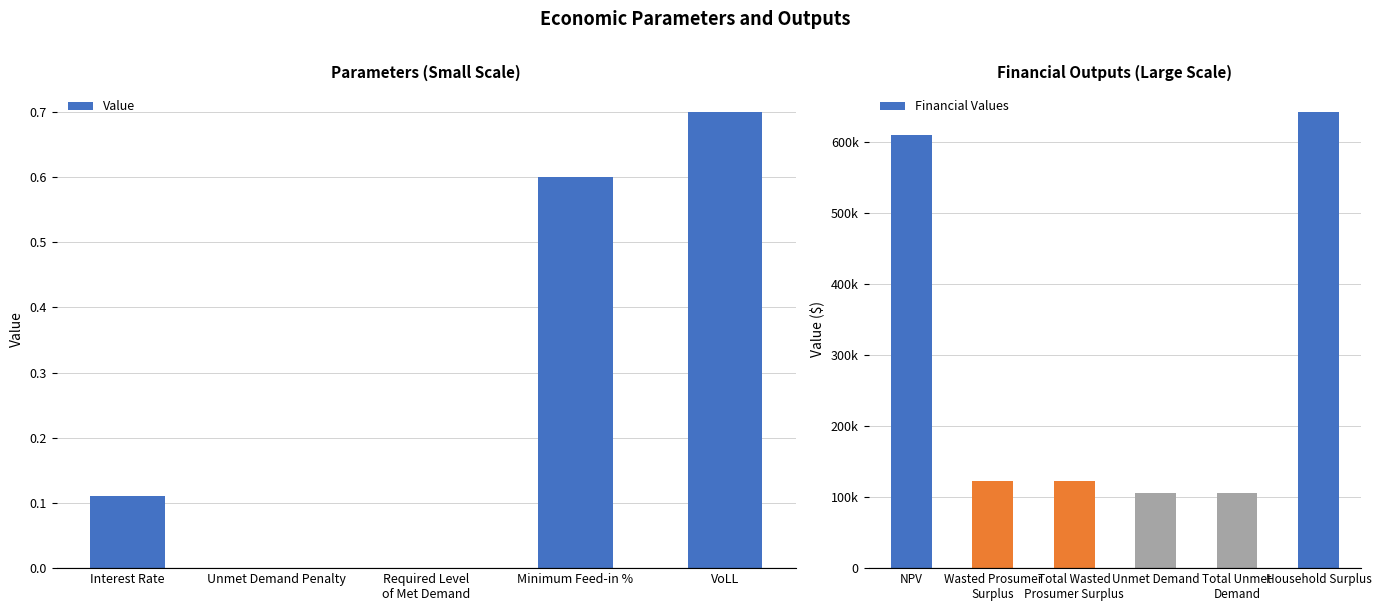

At which category does the chart reach its minimum across all series?

Unmet Demand Penalty